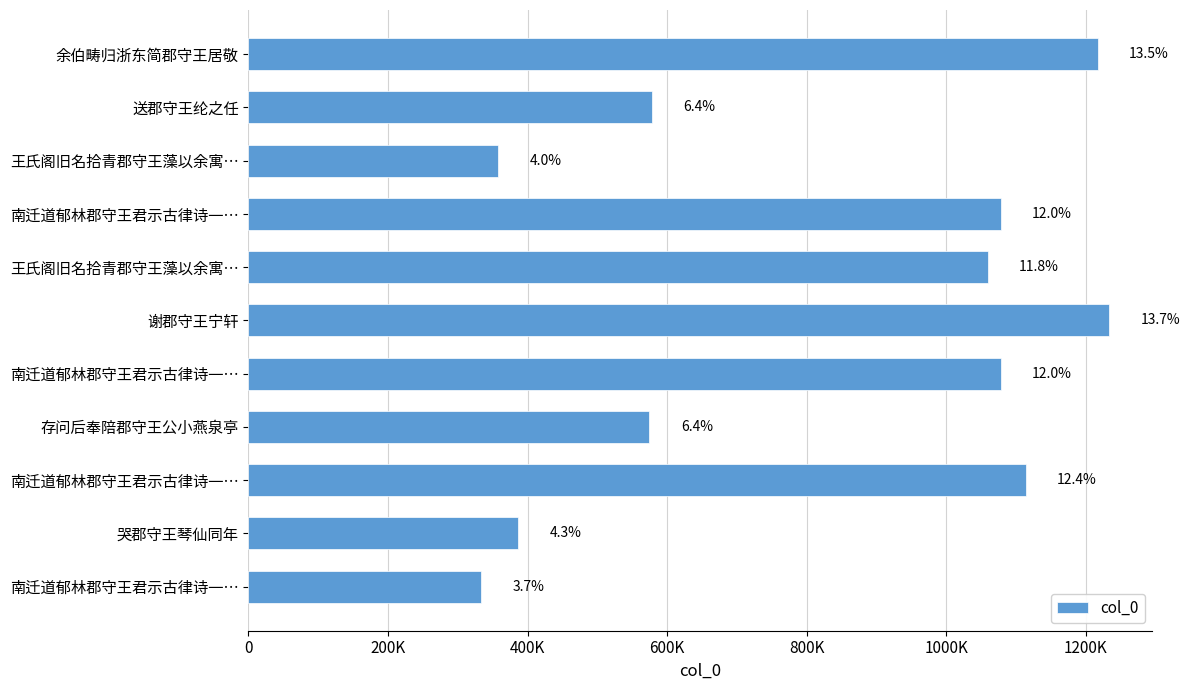

What is the maximum value shown in the chart?

1233844